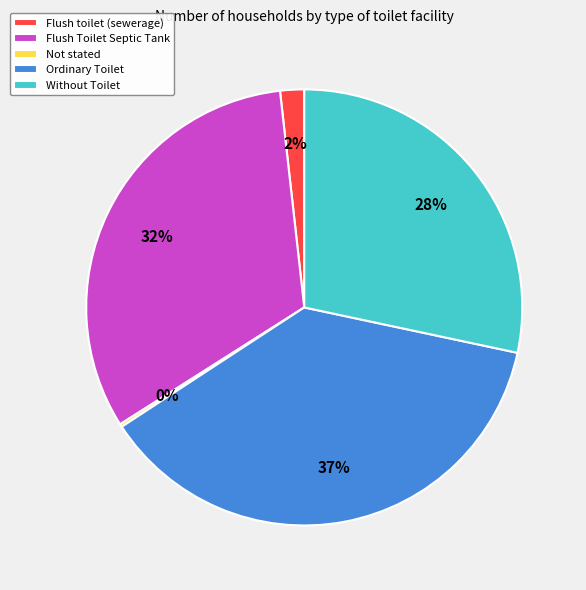

To the nearest percent, what is the difference between the Ordinary Toilet and Flush Toilet Septic Tank slice percentages?

5%